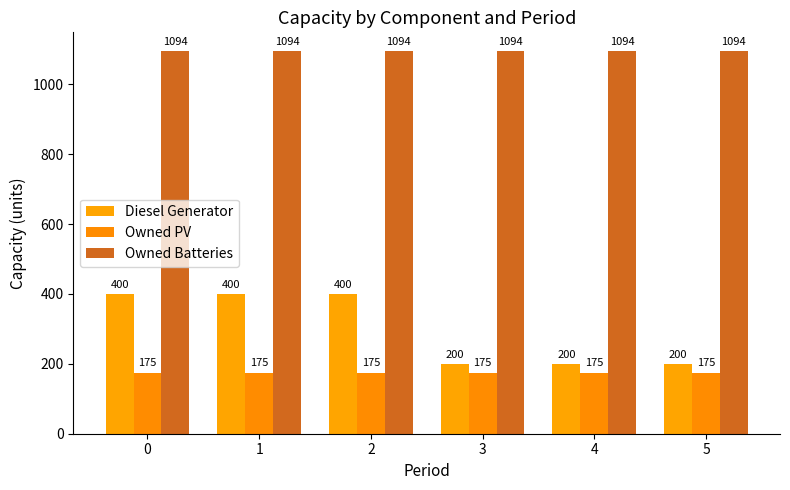

What is the approximate value of Owned Batteries at 5?

1094